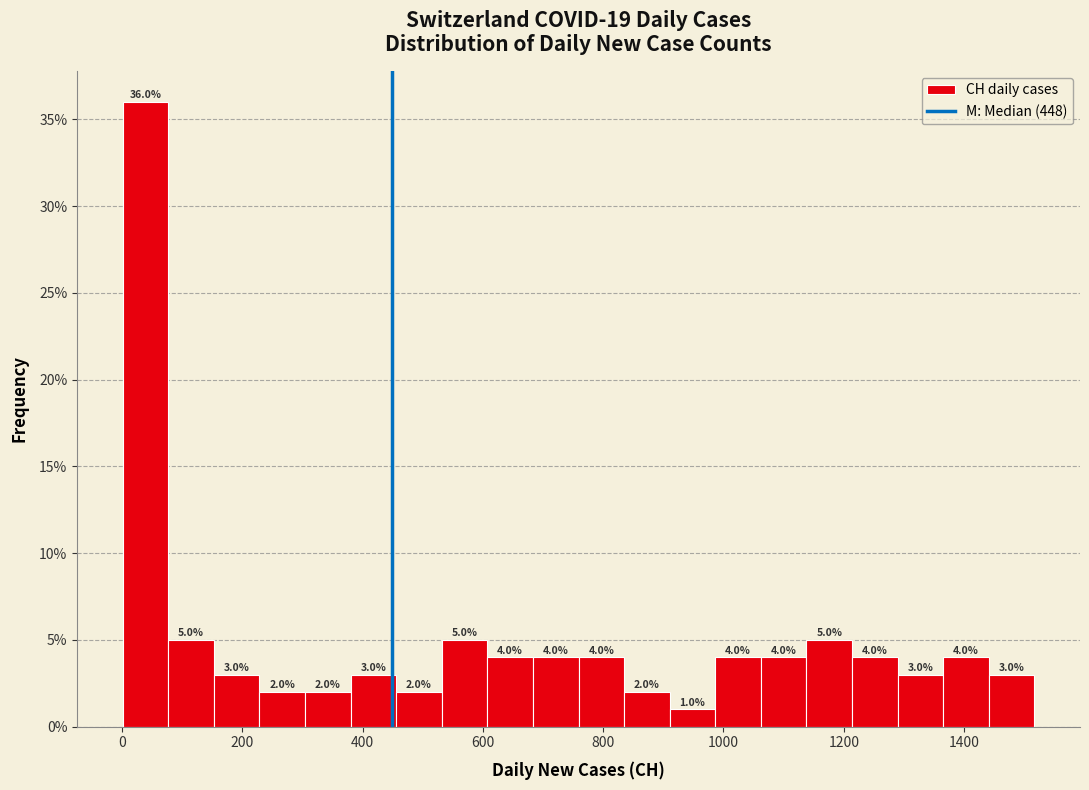

Read against the x-axis, roughly where is the centre of the tallest bar?

40